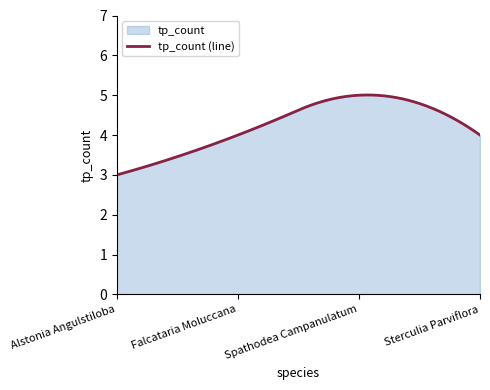

Approximately how many times larger is the value at Spathodea Campanulatum compared to Alstonia Angulstiloba?

1.7